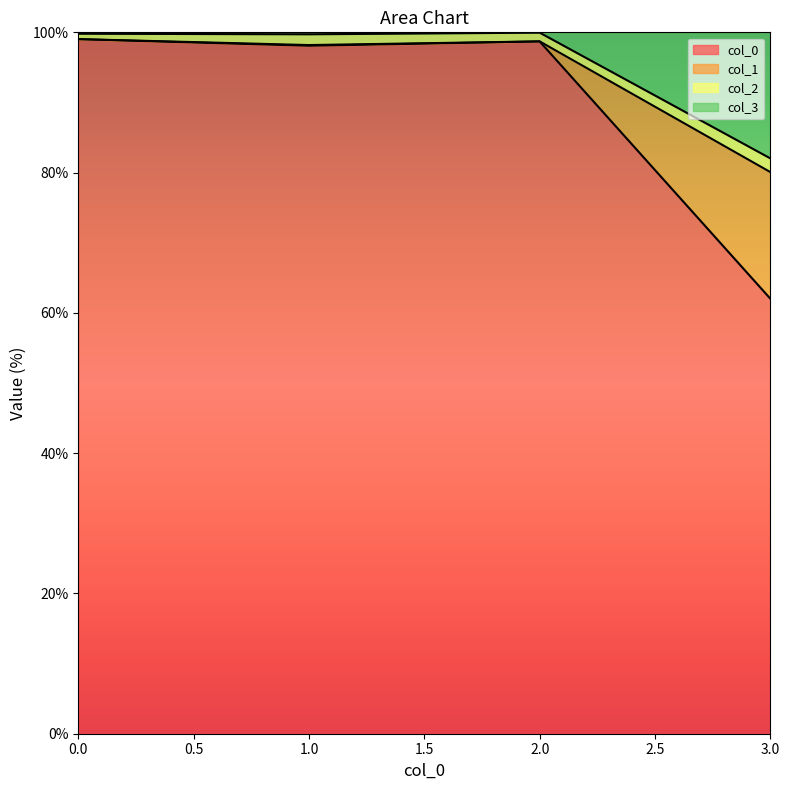

The 1 series shows 98.7 at 2. True or false?

True